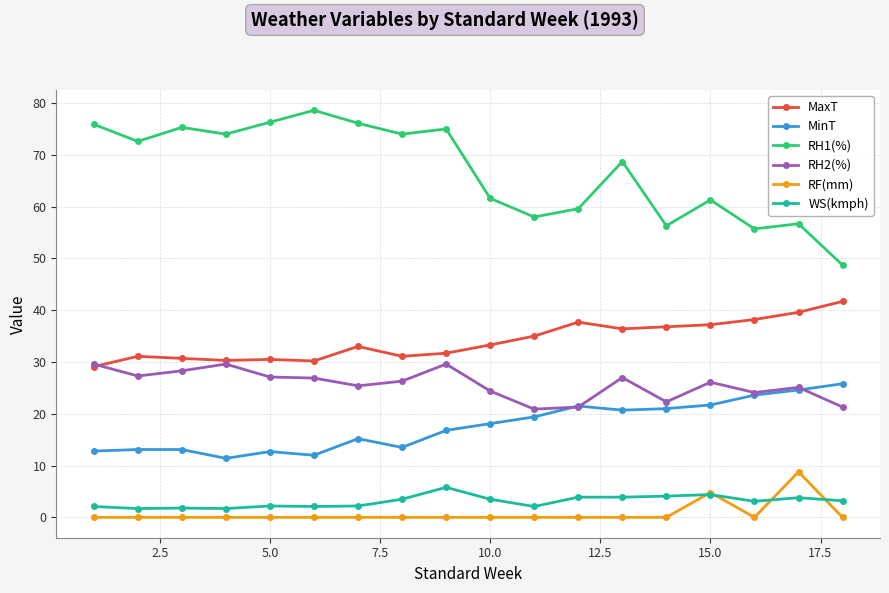

What is the maximum value shown in the chart?

78.6